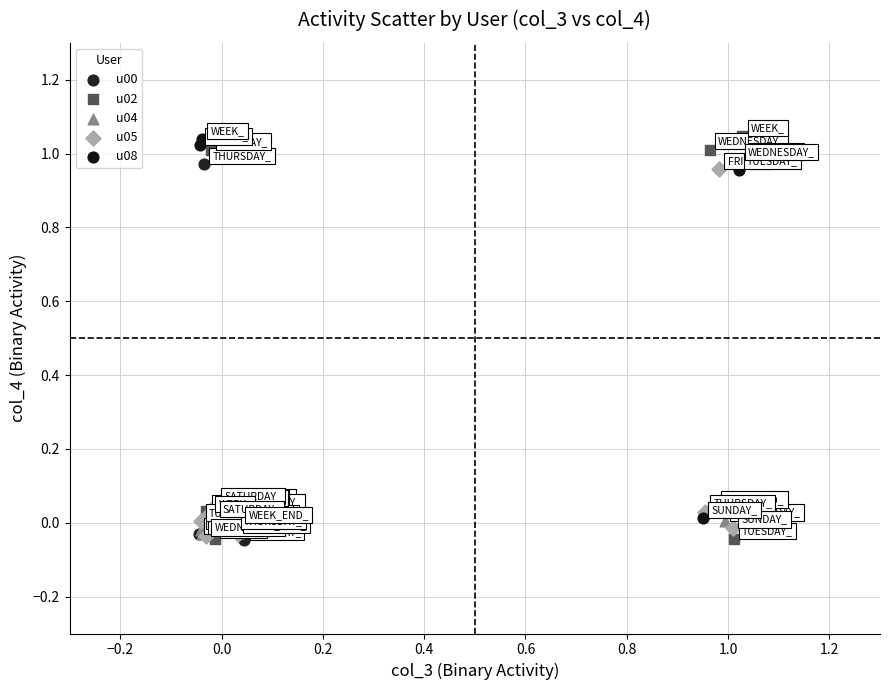

What are all the series names shown in the legend?

u00, u02, u04, u05, u08